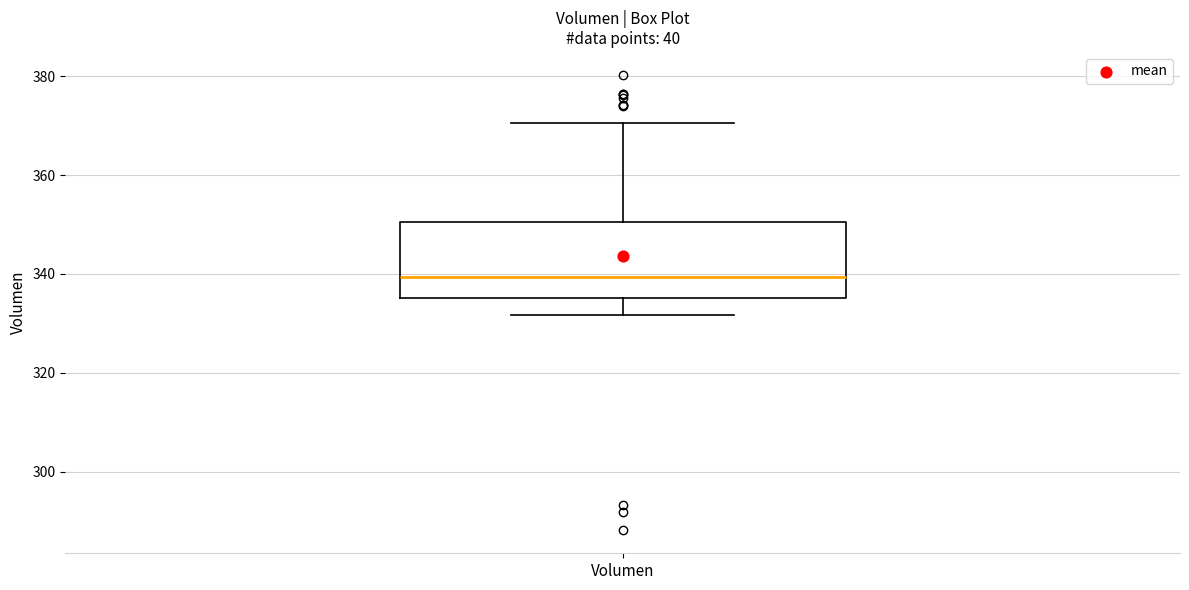

Transcribe this box plot: give where the median line is, the range the box spans, and where the two whiskers end, as read against the y-axis. The values are not printed on the chart, so give them approximately, as read against the axis.

median 340, box 336 to 350, whiskers 332 to 370